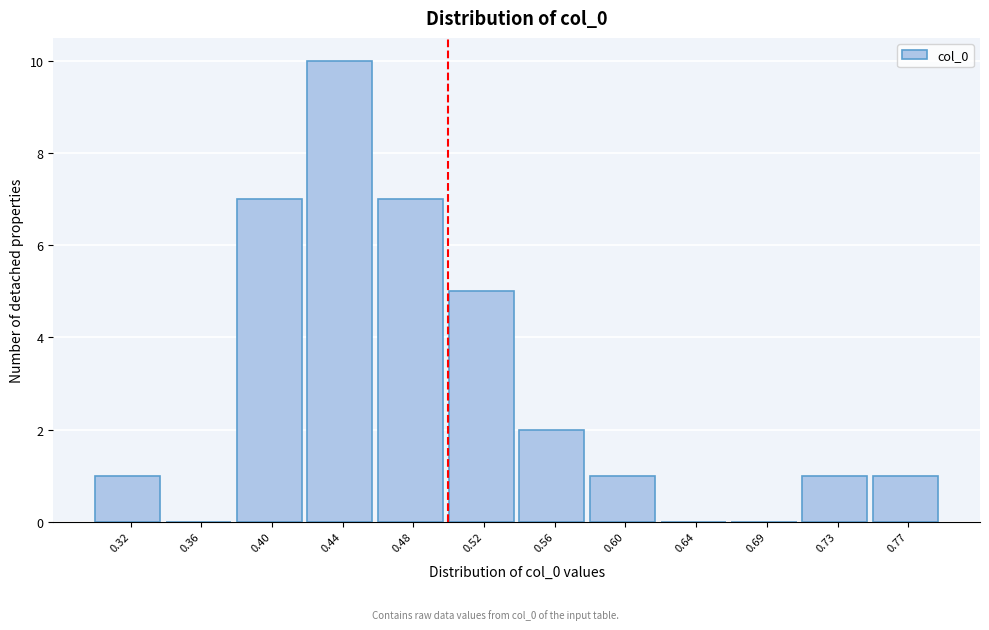

Reading left to right, list every bar in this chart as the range it spans on the x-axis followed by its height. Neither the bar edges nor the heights are printed on the chart, so give them approximately, as read against the axes.

0.295 to 0.335: 1
0.335 to 0.375: 0
0.375 to 0.420: 7
0.420 to 0.460: 10
0.460 to 0.500: 7
0.500 to 0.540: 5
0.540 to 0.580: 2
0.580 to 0.625: 1
0.625 to 0.665: 0
0.665 to 0.705: 0
0.705 to 0.745: 1
0.745 to 0.790: 1